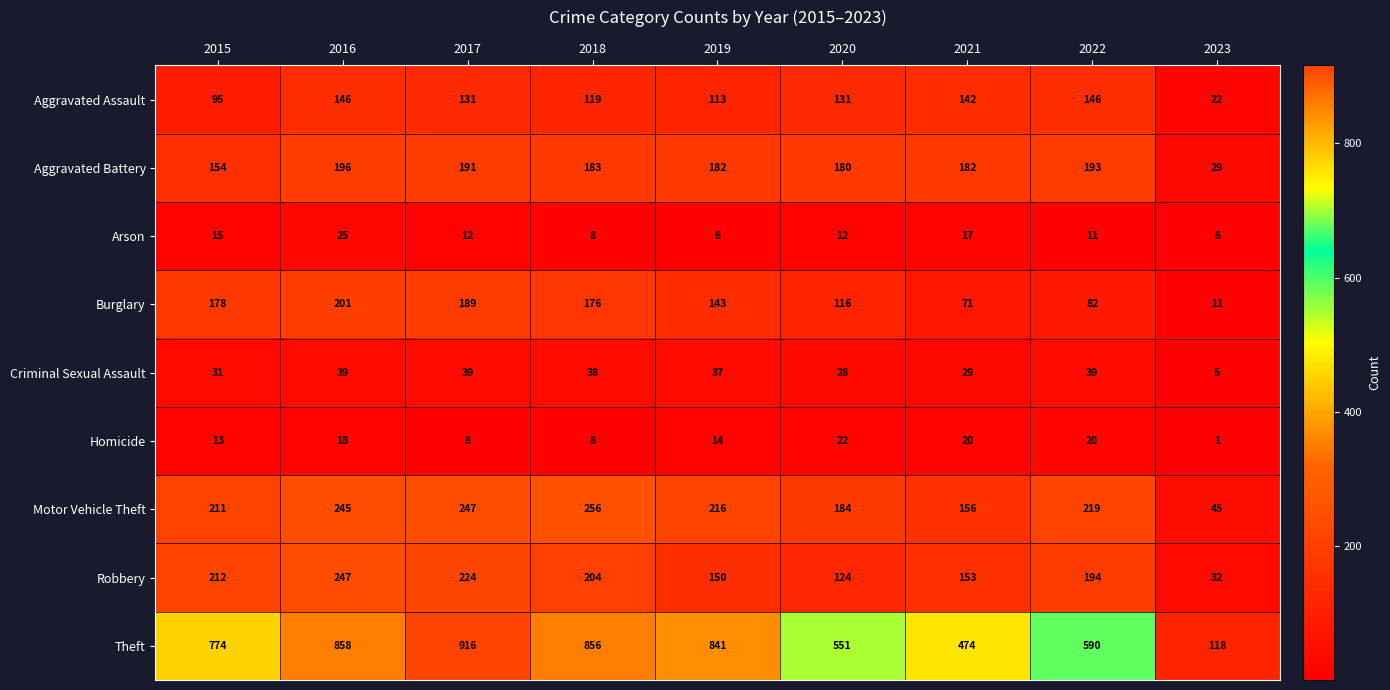

Which label corresponds to the largest value in the chart?

2017